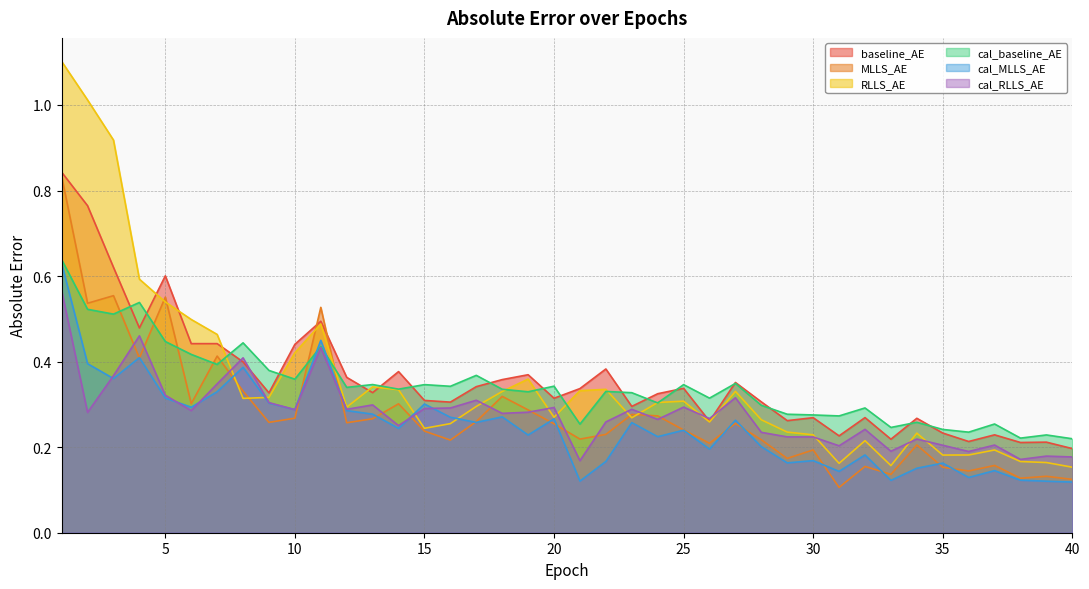

True or false: cal_baseline_AE and cal_MLLS_AE cross at least once.

True